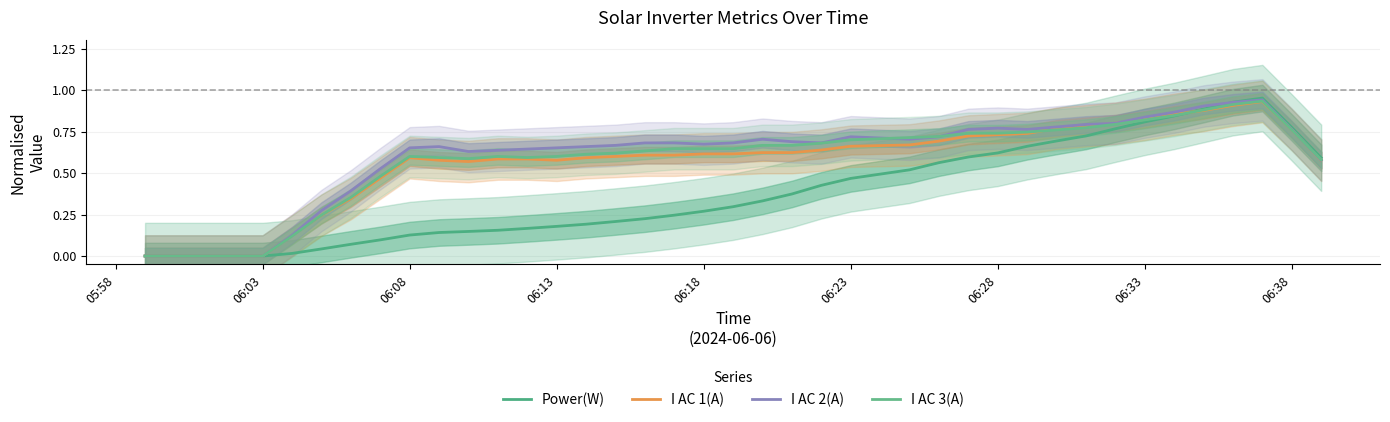

At which label is I AC 2(A) closest to 0?

05:58